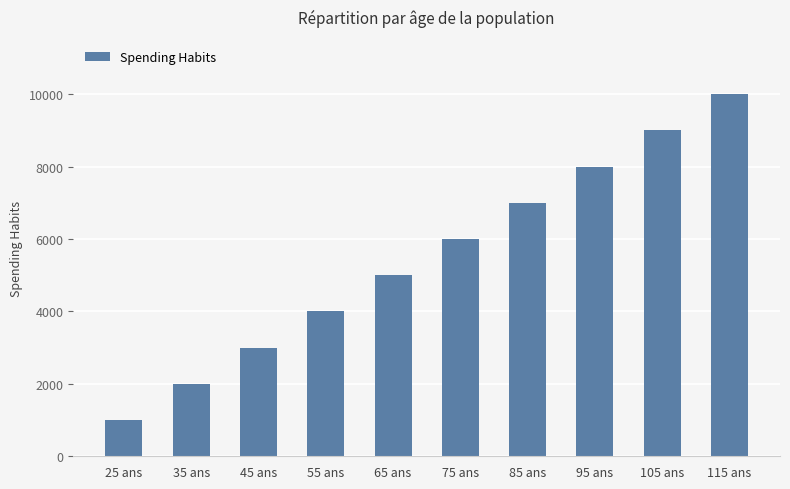

Is it true that the value at 85 ans is 9678?

False